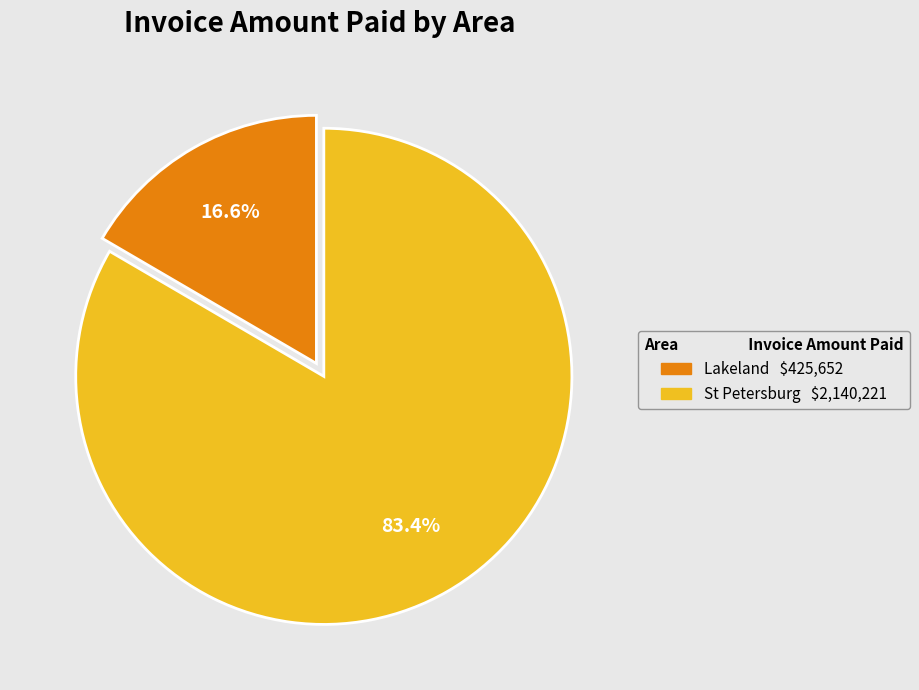

Is there any slice that represents more than half of the pie?

Yes